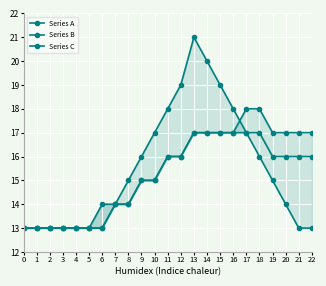

How many data points in Series A are above 15?

10